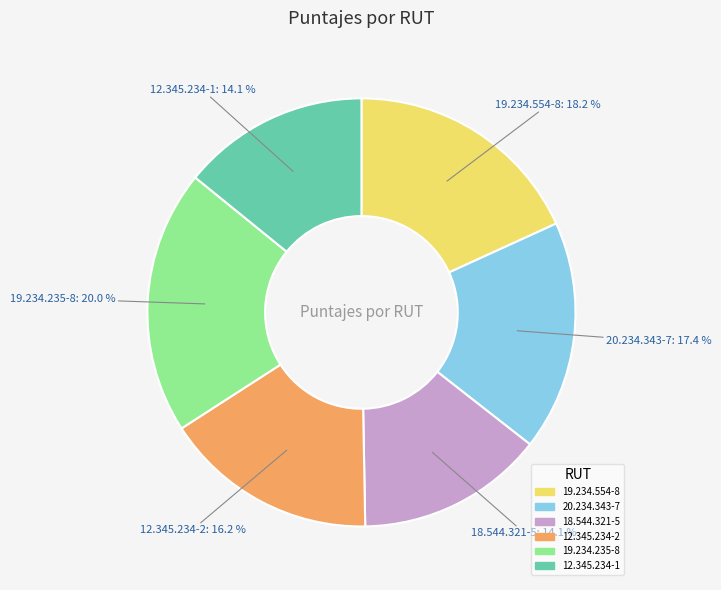

Is it true that 19.234.554-8 is 6% of the pie?

False